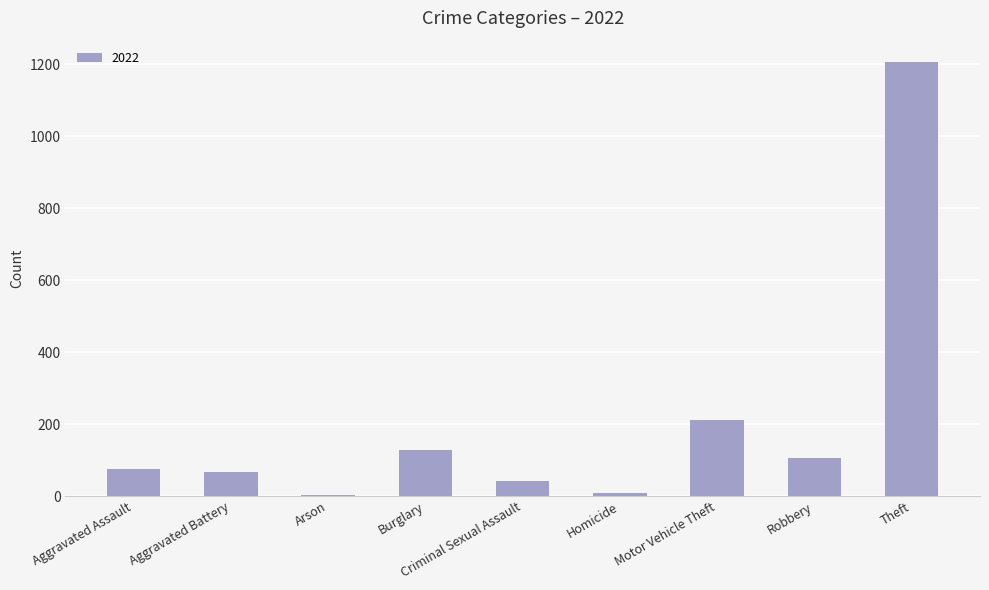

Is it true that the value at Burglary is 183?

False